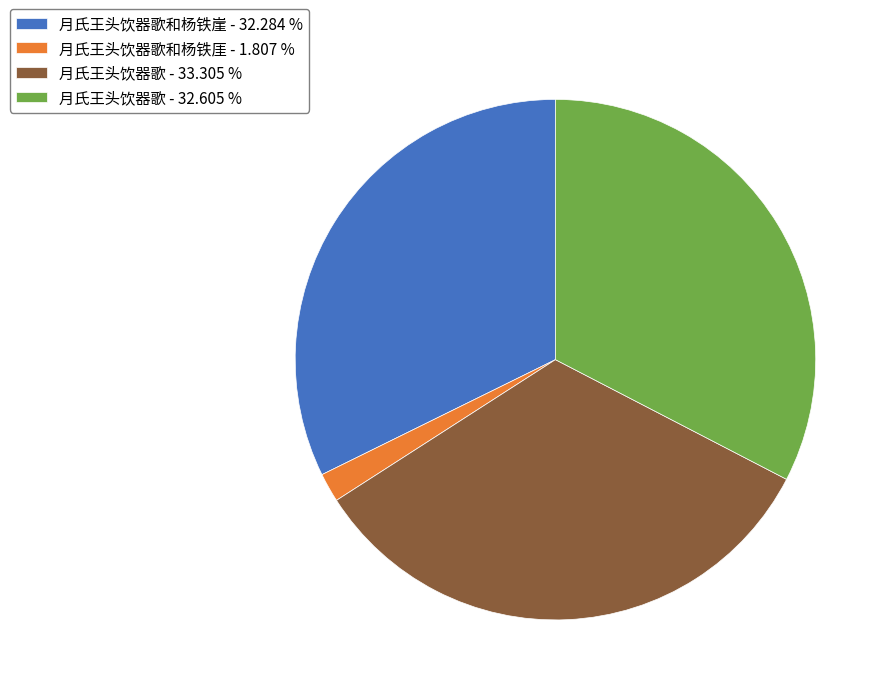

Does any single category account for the majority?

No